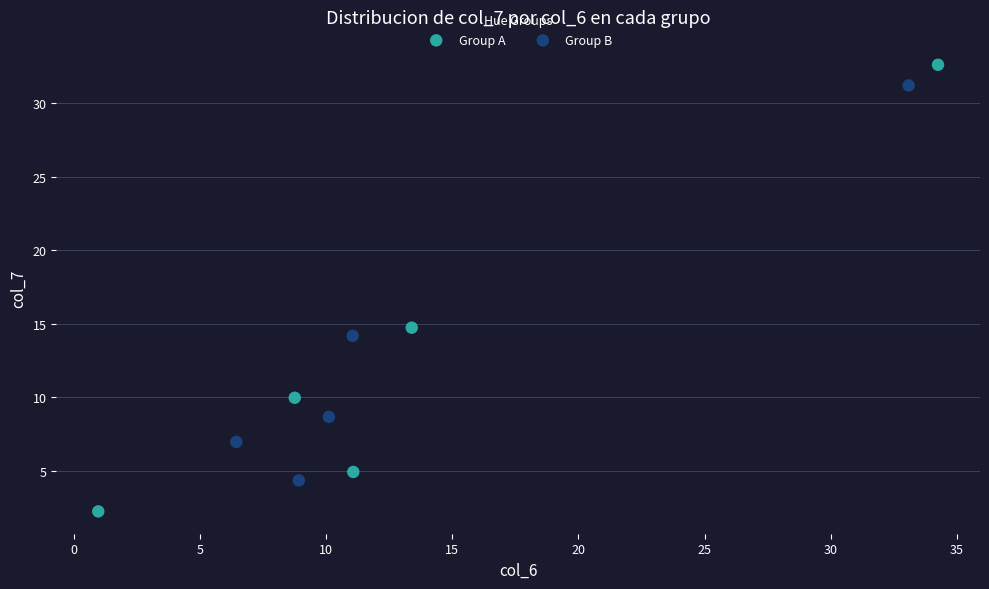

What are all the series names shown in the legend?

Group A, Group B